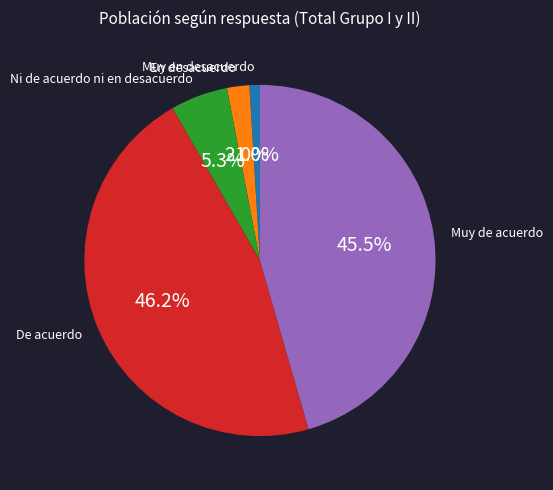

Which category has the smallest portion of the pie?

Muy en desacuerdo